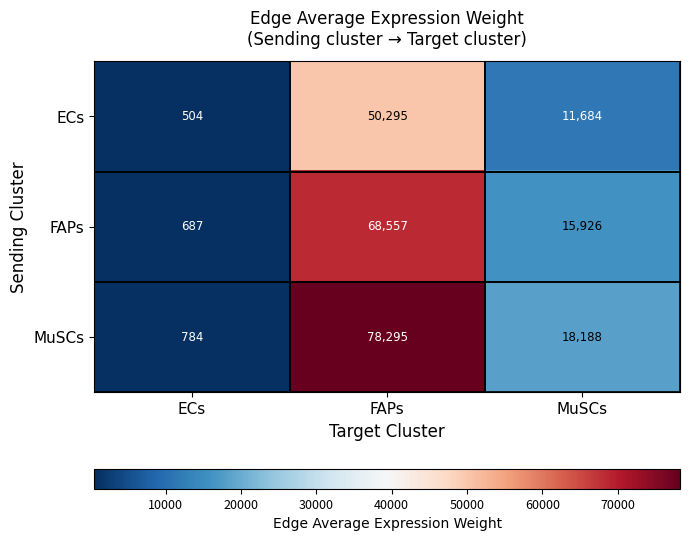

List the labels in order of FAPs value, largest first.

FAPs, MuSCs, ECs